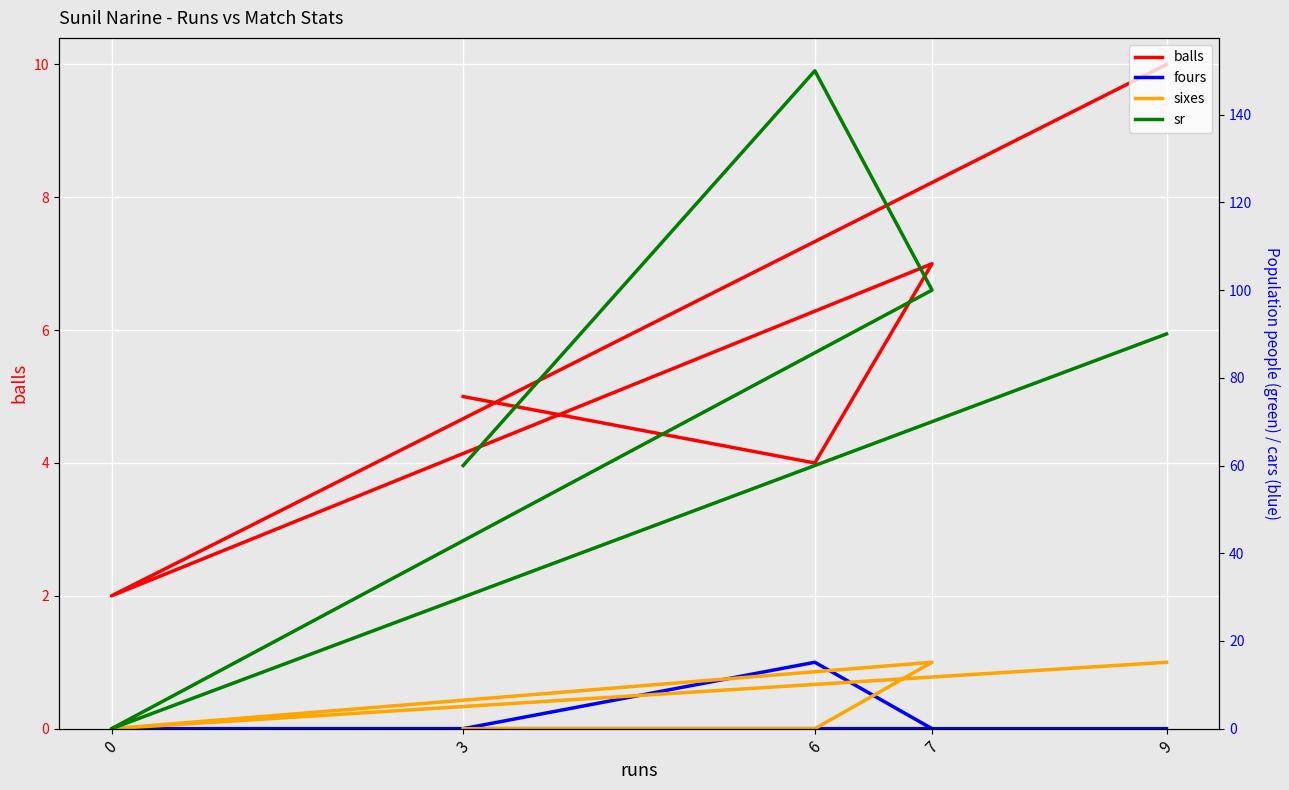

Reading left to right, list all the values displayed in this chart.

balls: 3=5	6=4	7=7	0=2	9=10
fours: 3=0	6=1	7=0	0=0	9=0
sixes: 3=0	6=0	7=1	0=0	9=1
sr: 3=60	6=150	7=100	0=0	9=90